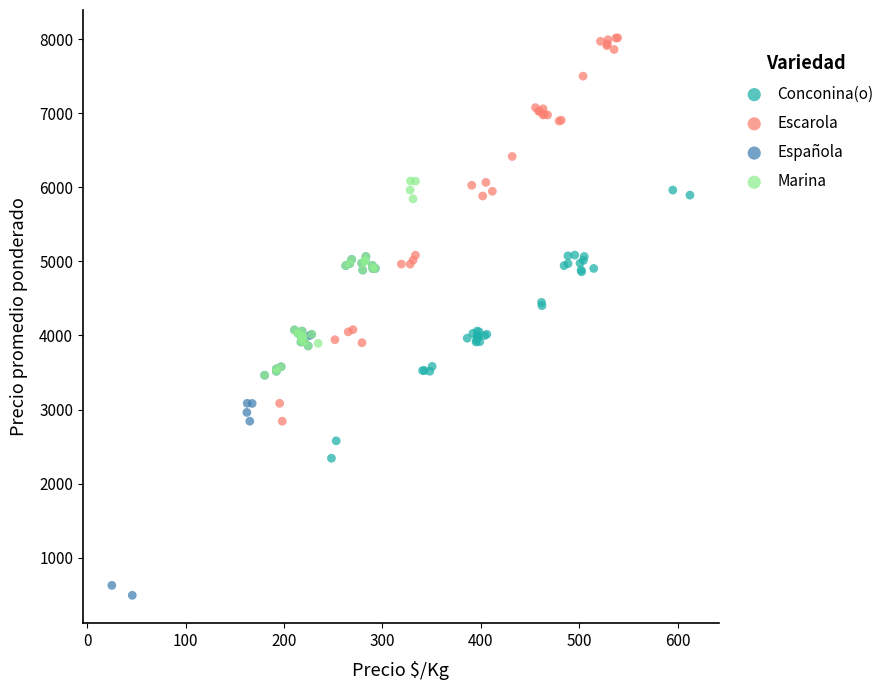

Which series has the largest Y range (max minus min)?

Escarola